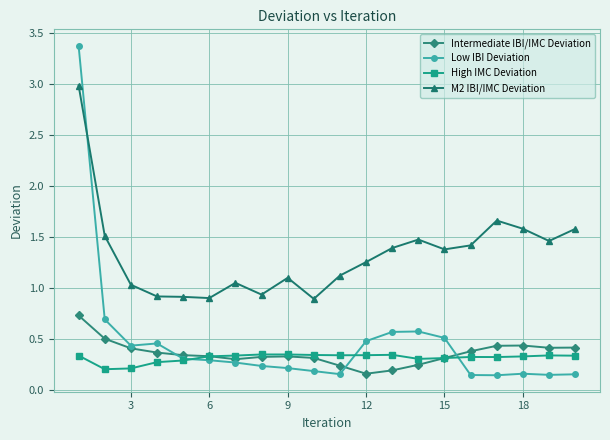

True or false: Intermediate IBI/IMC Deviation and M2 IBI/IMC Deviation intersect in this chart.

False